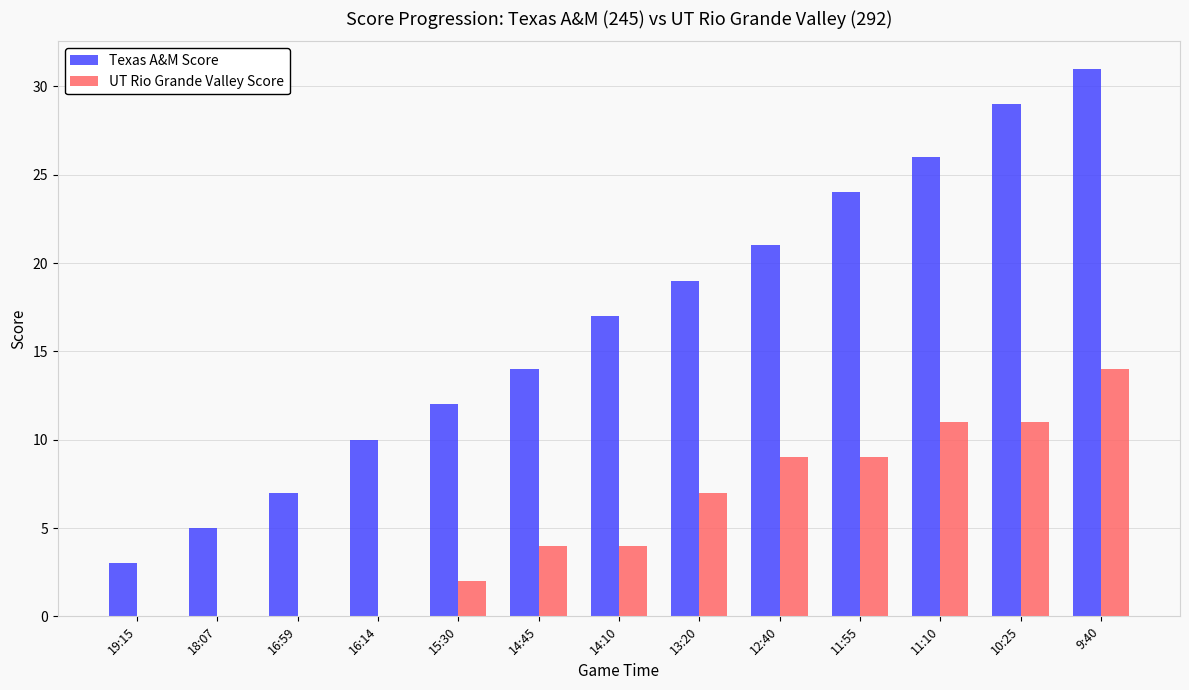

What is the total value across all series at 13:20?

26